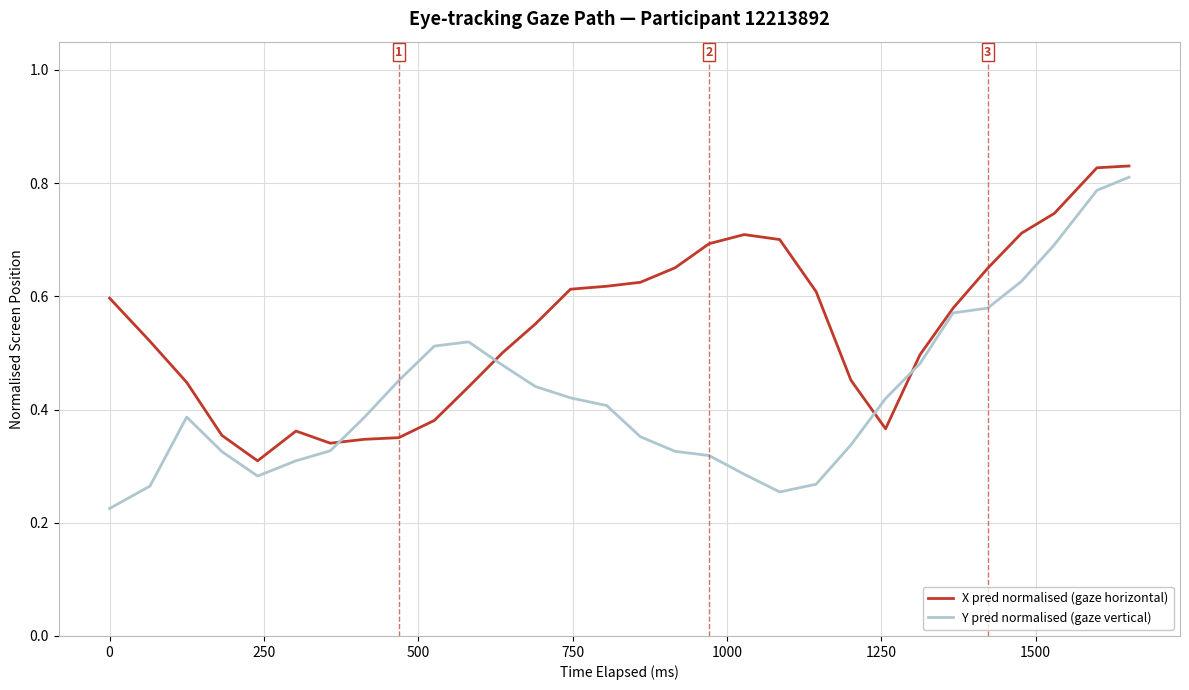

Rank the series by their maximum value, from lowest to highest.

Y pred normalised (gaze vertical), X pred normalised (gaze horizontal)